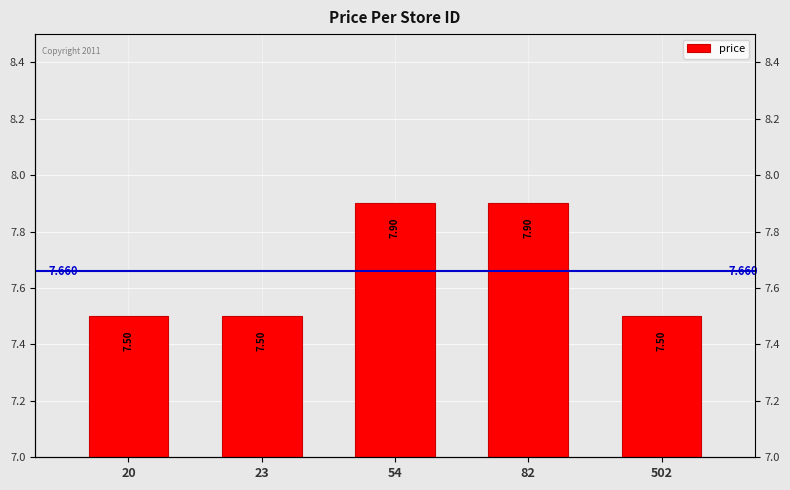

Where is the data nearest to the value 7?

20